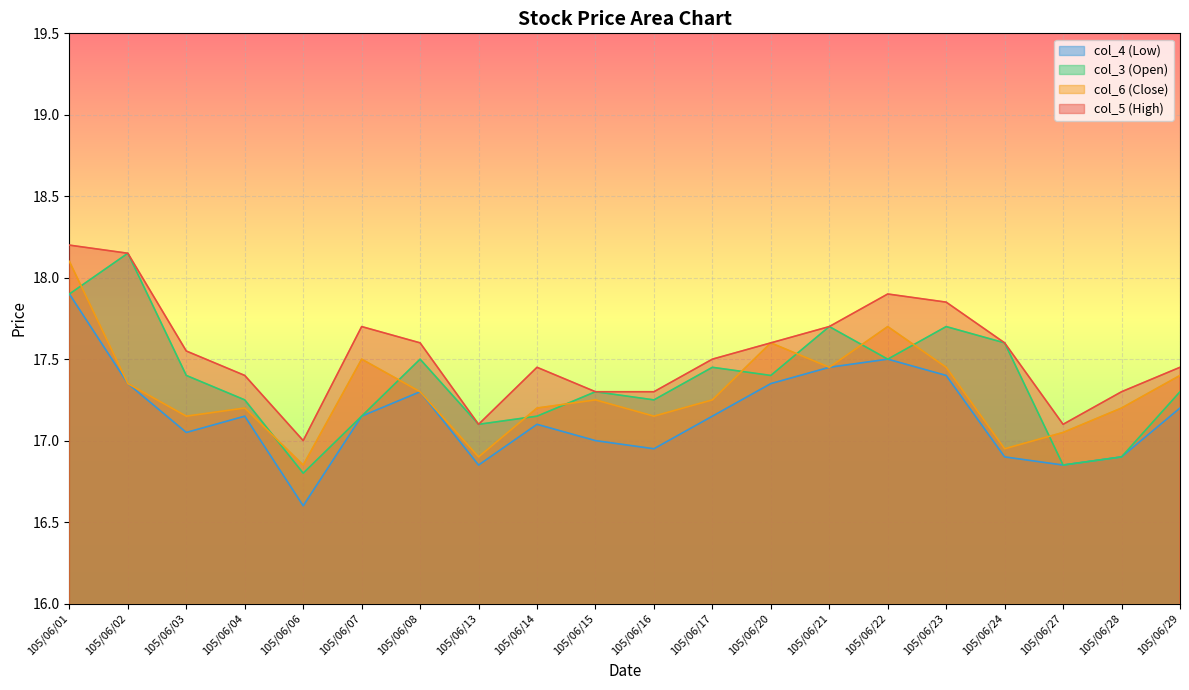

Which has a higher value, 105/06/27 or 105/06/08?

105/06/08